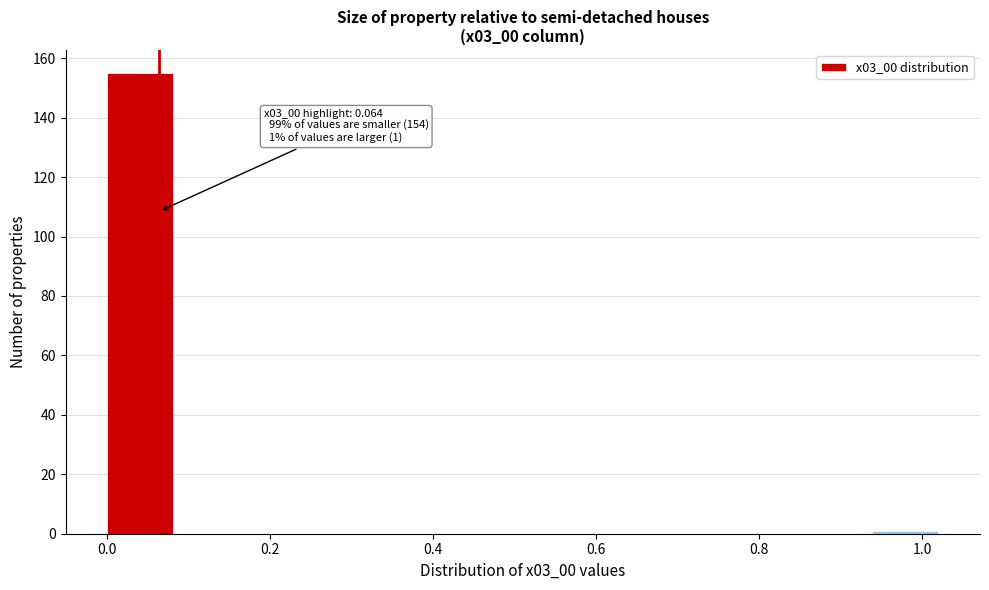

Over which range of the x-axis is the bar tallest?

0.00 to 0.08